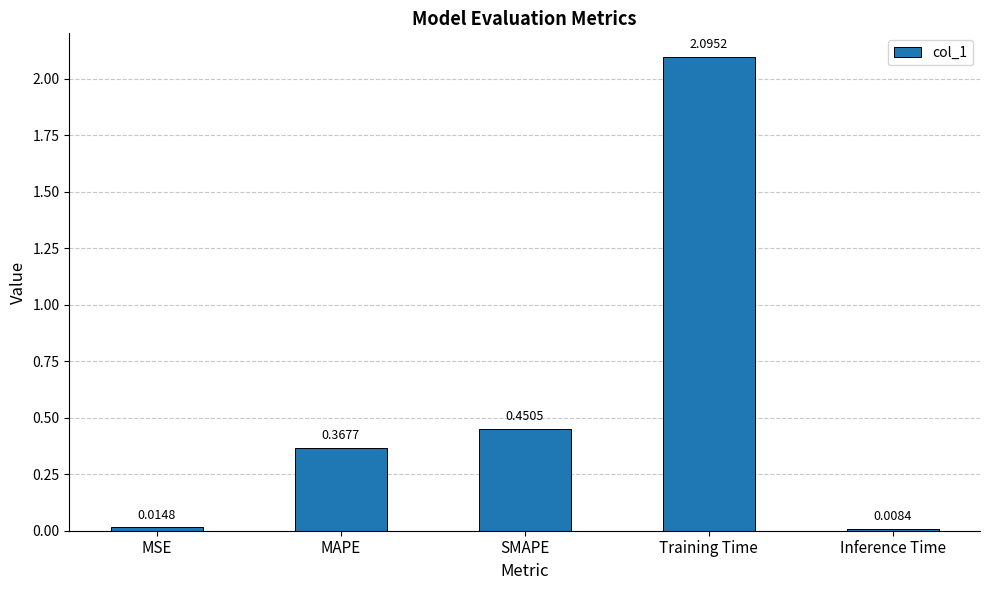

What is the difference between the maximum and minimum values?

2.1